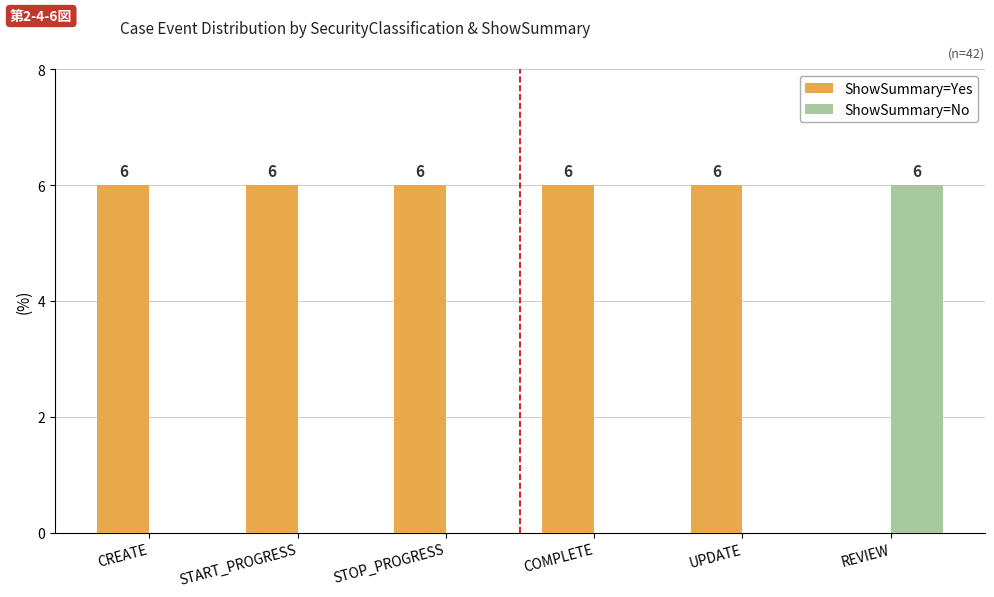

What is the sum of all ShowSummary=No values?

6